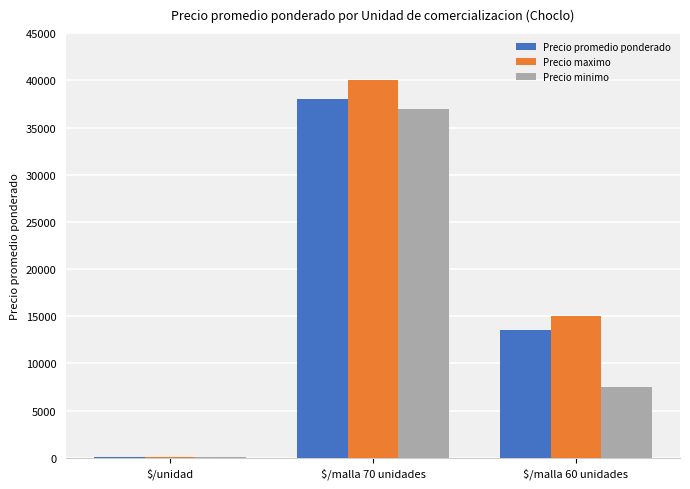

At which category does the chart reach its peak across all series?

$/malla 70 unidades